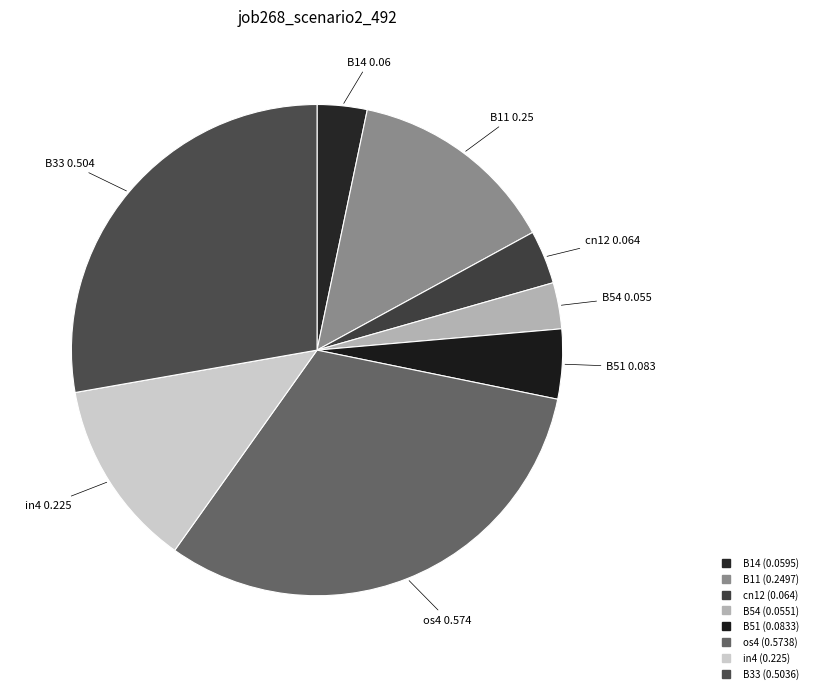

How much of the chart is everything except B14?

96.7%